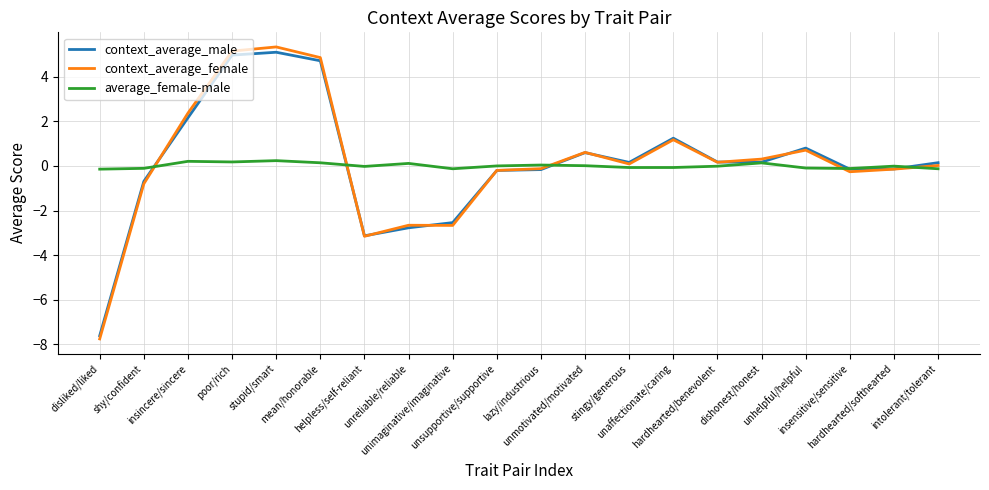

Which series has the widest spread of values?

context_average_female